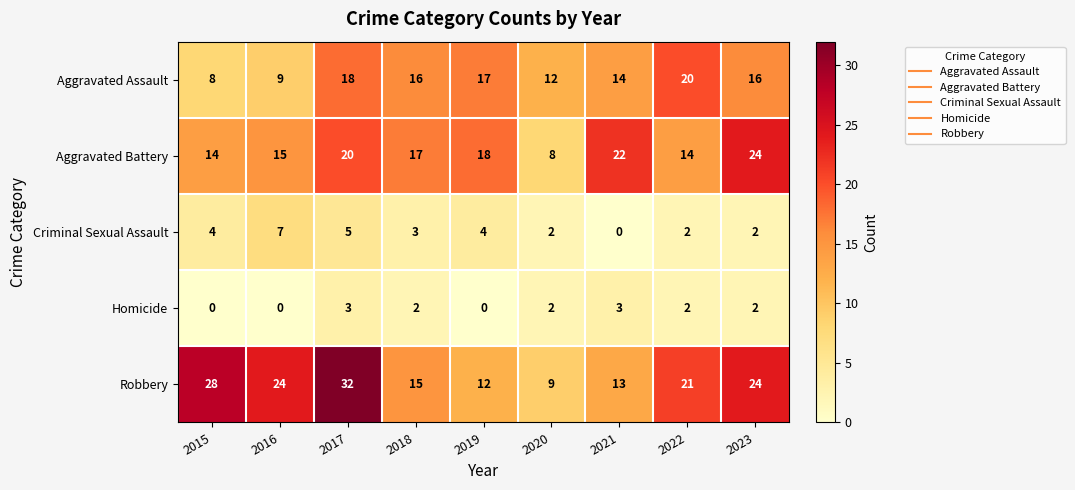

Which category has the highest value in the Robbery series?

2017